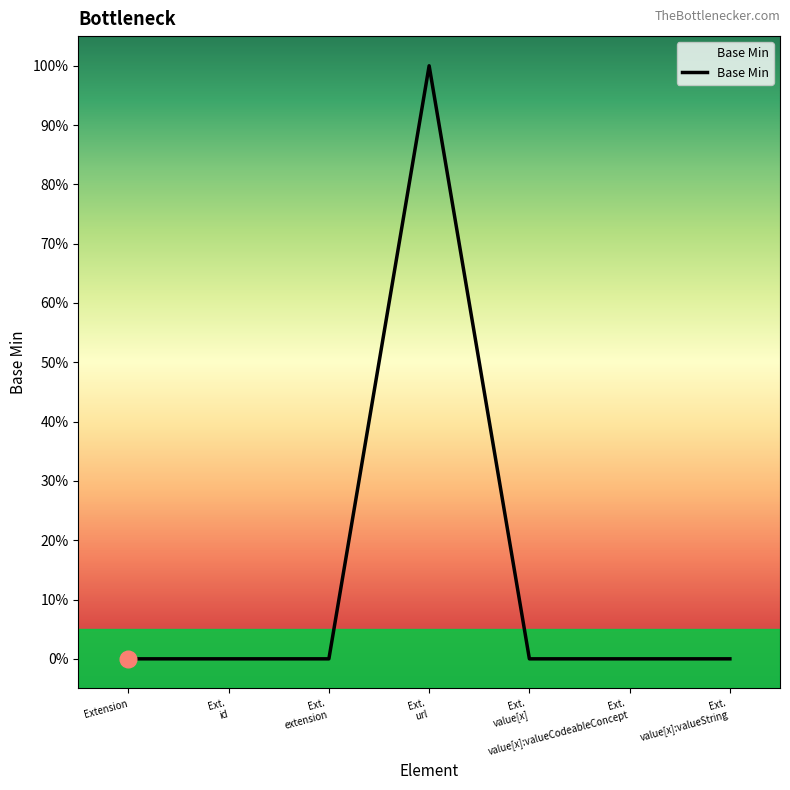

Is this an area chart (filled region under the line)?

Yes